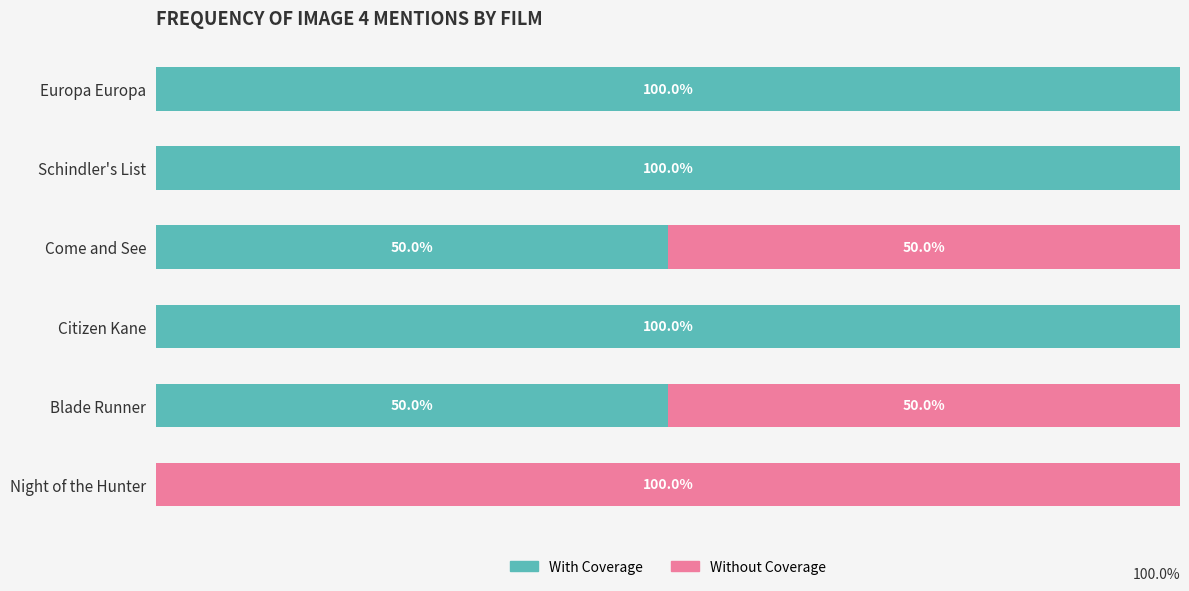

What are all the series names shown in the legend?

With Coverage, Without Coverage